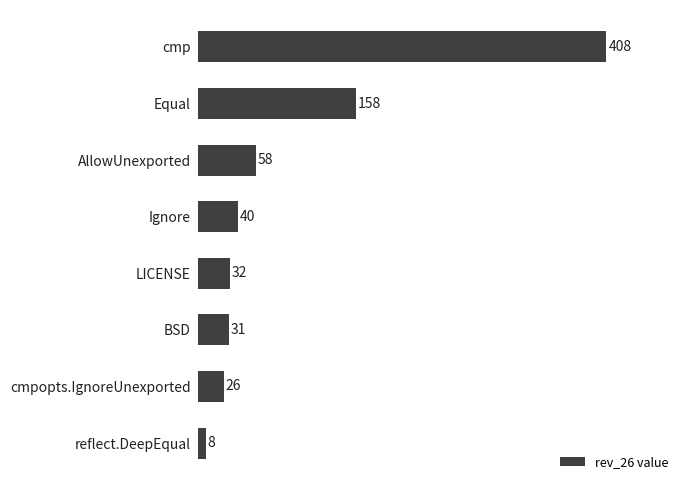

Rank the categories by value from highest to lowest.

cmp, Equal, AllowUnexported, Ignore, LICENSE, BSD, cmpopts.IgnoreUnexported, reflect.DeepEqual